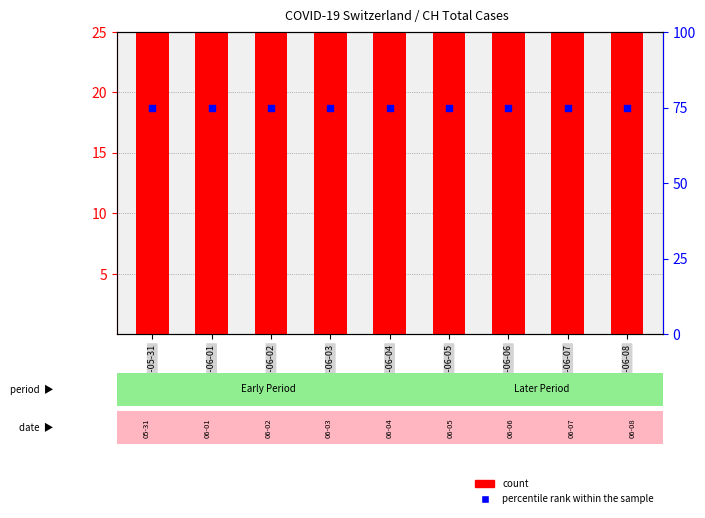

What is the total value across all series at 2020-06-03?

201